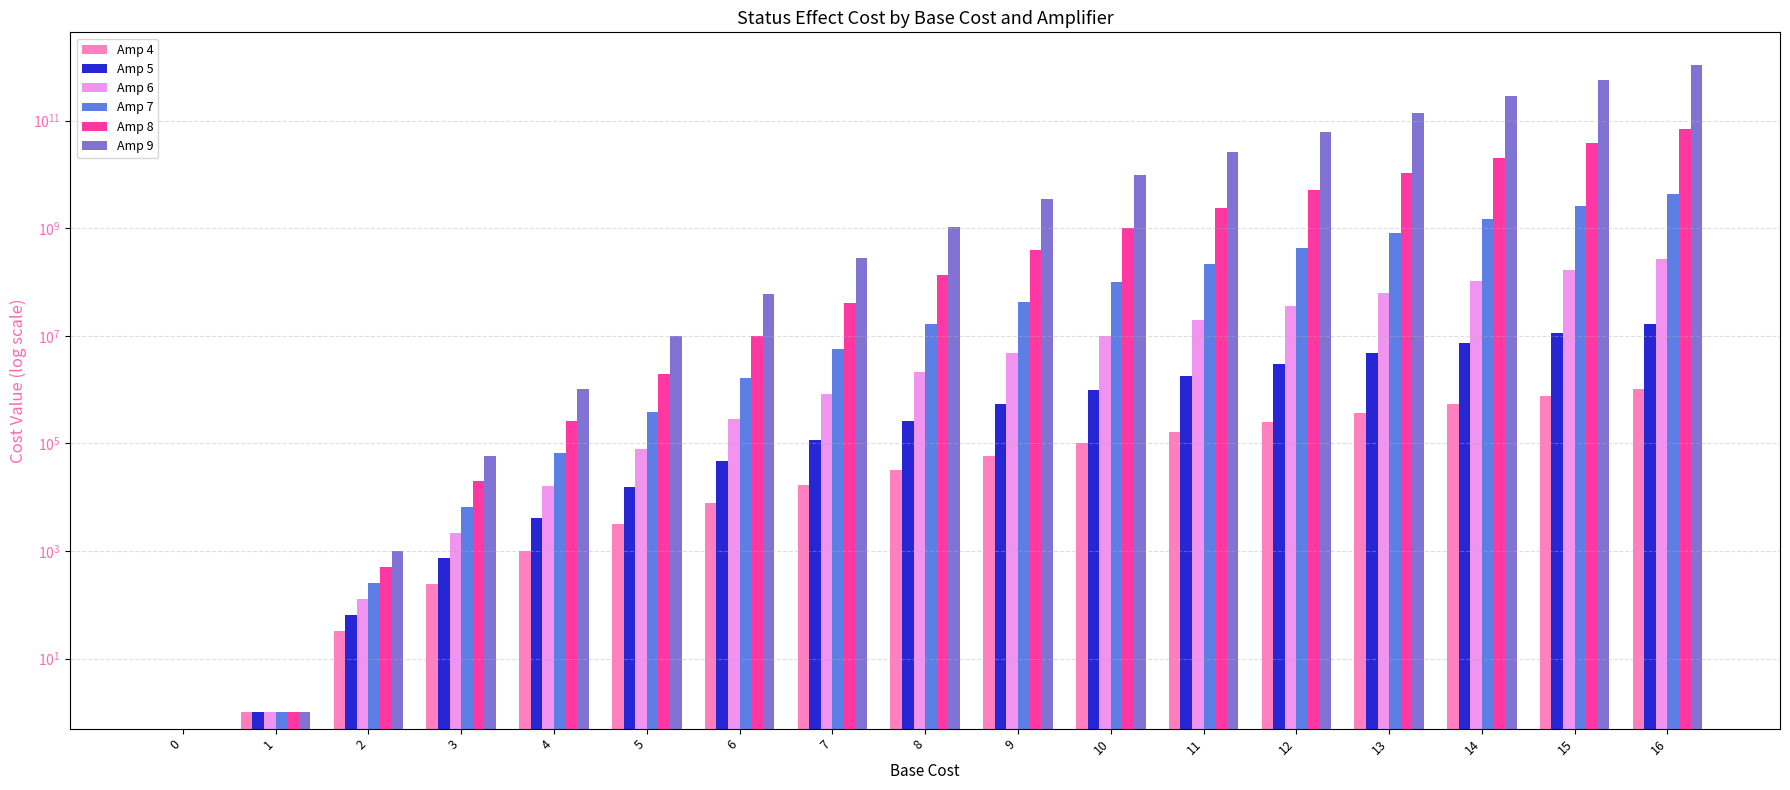

What are all the series names shown in the legend?

Amp 4, Amp 5, Amp 6, Amp 7, Amp 8, Amp 9